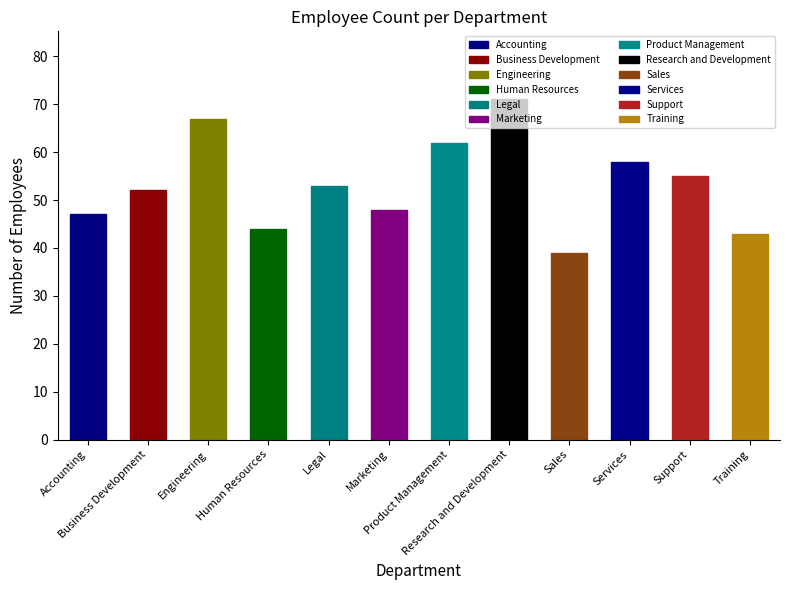

What is the difference between the maximum and minimum values?

32